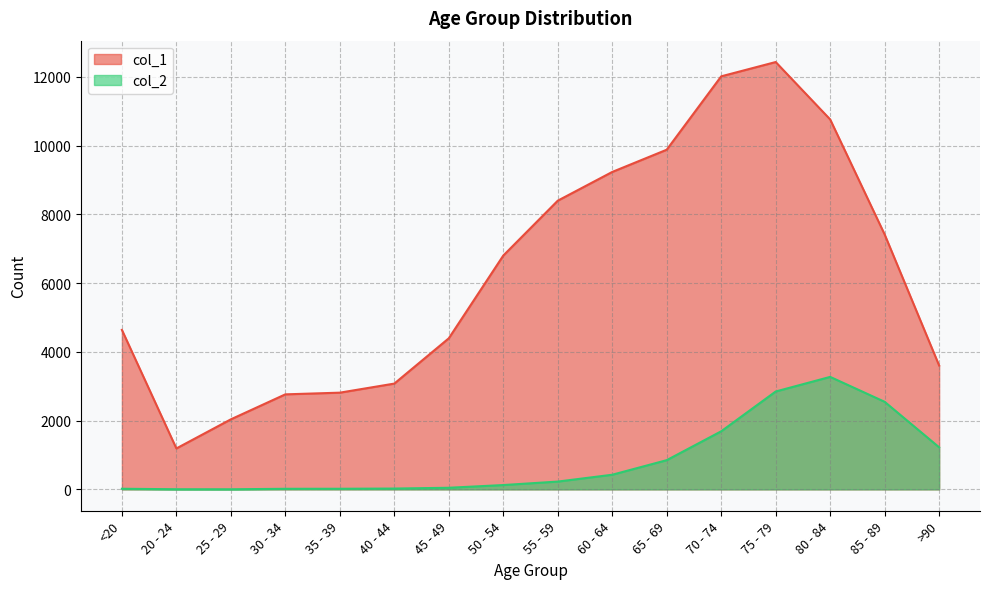

Does the chart display data point markers on the line(s)?

No